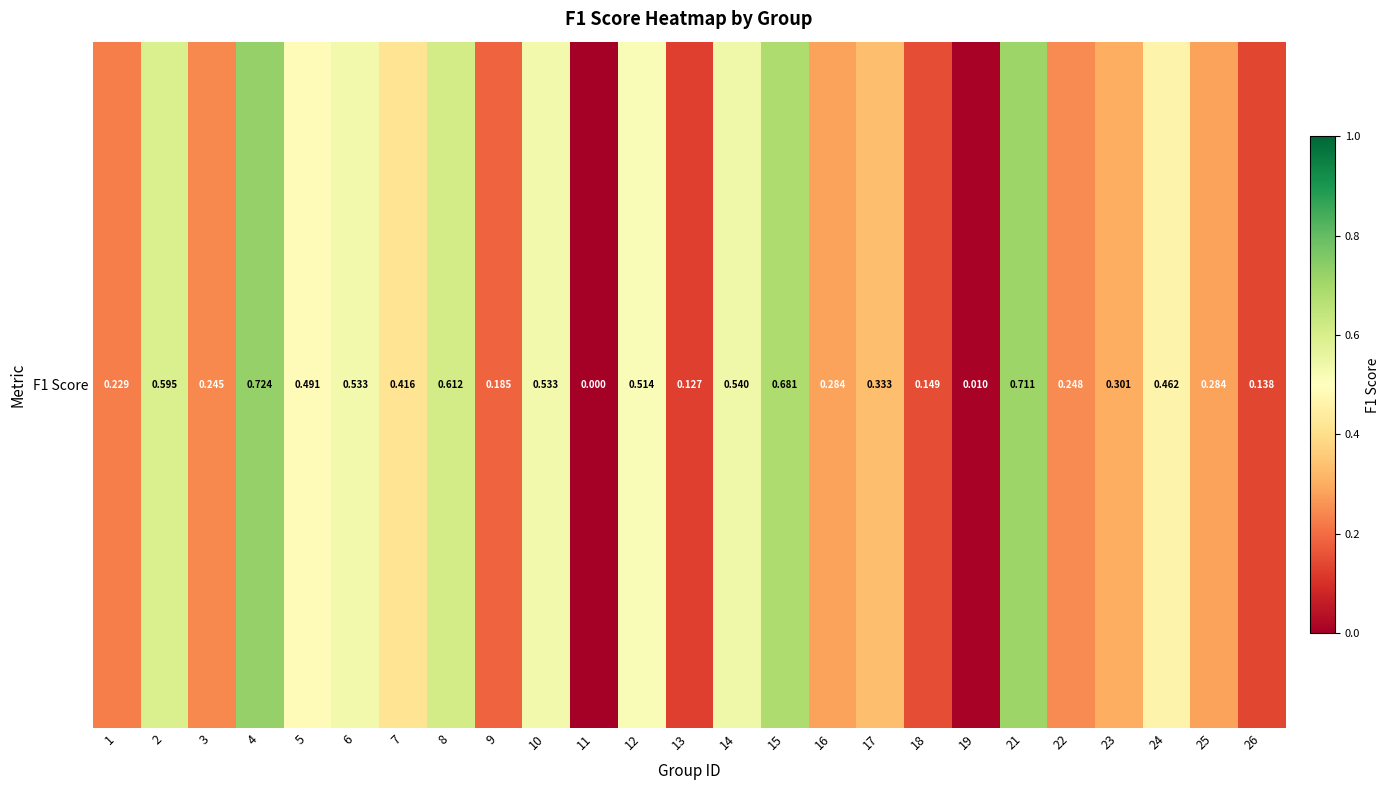

Between 17 and 10, which is larger?

10